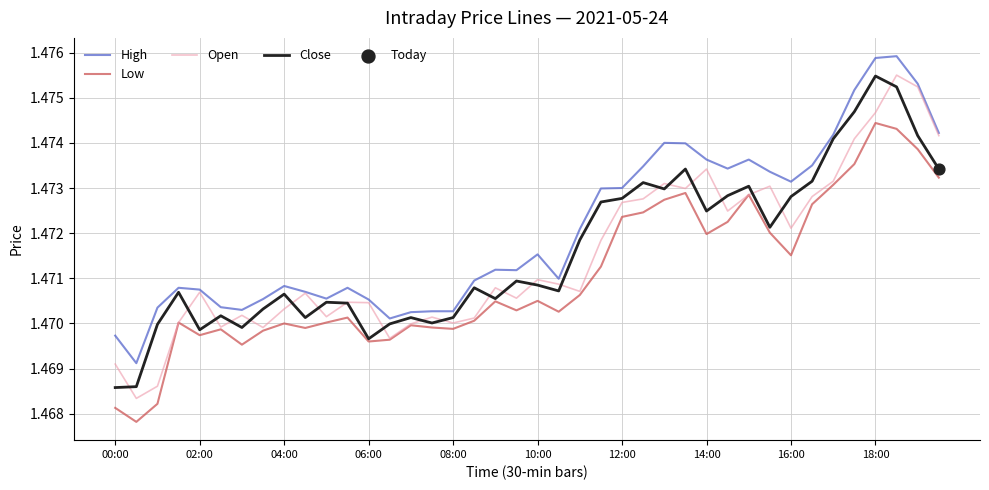

Which series has the largest total across all categories?

High